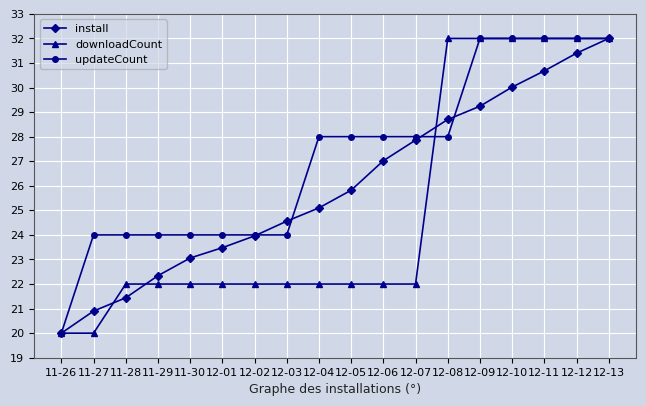

What is the maximum value for updateCount?

32.0